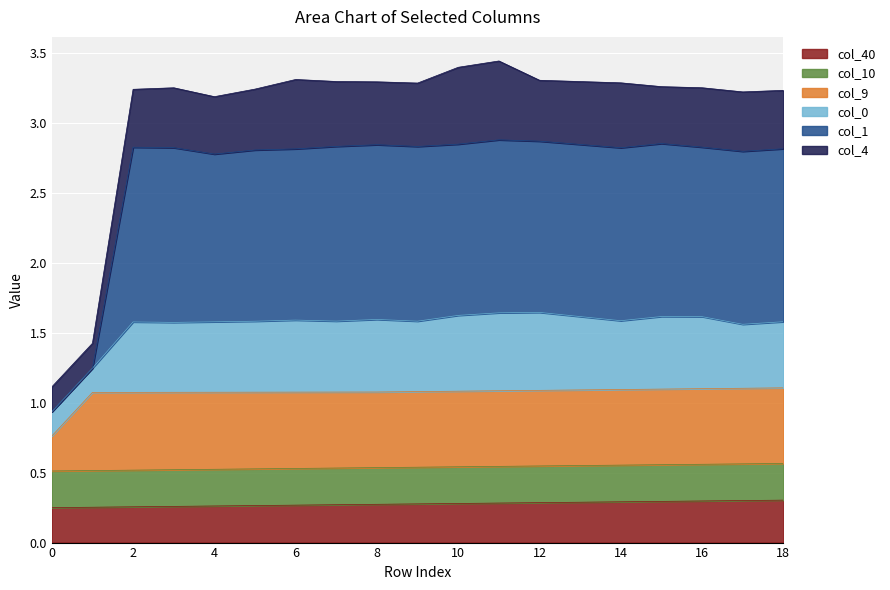

What is the greatest value displayed?

3.4